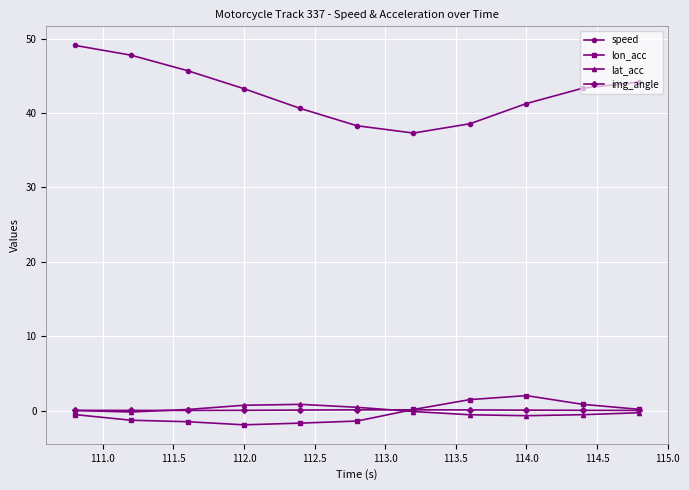

Count the number of categories in the chart.

11